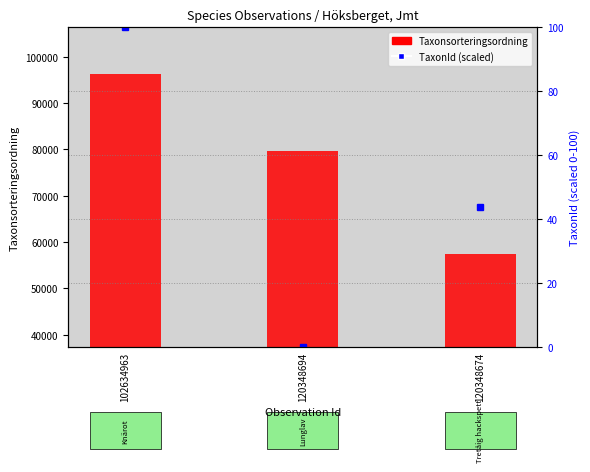

Which series has the largest range (max minus min)?

TaxonId (scaled)